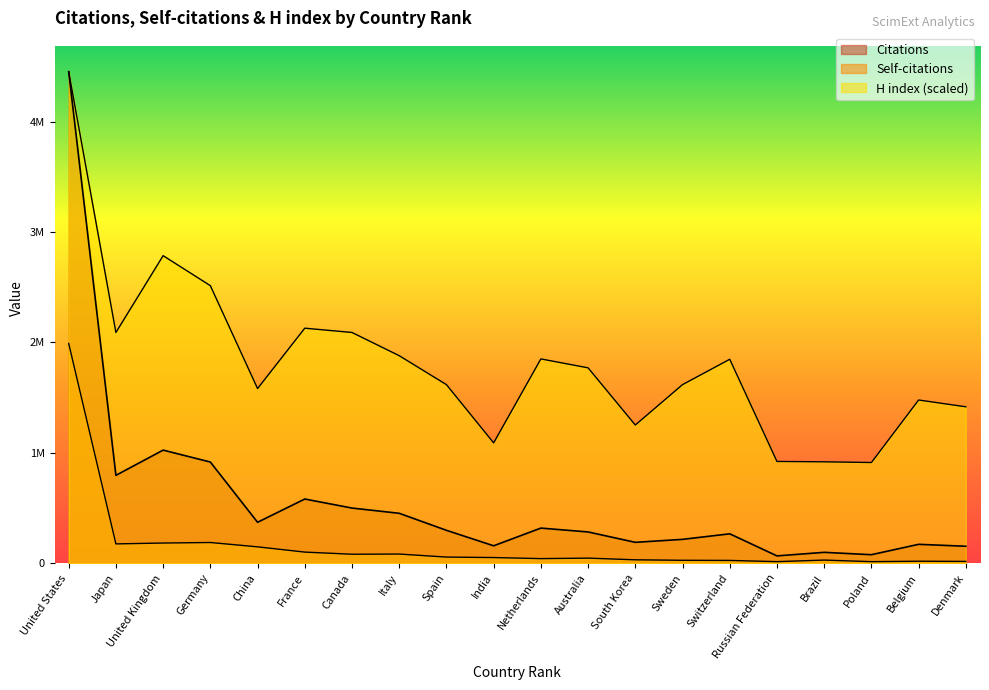

True or false: H index and Self-citations cross at least once.

False